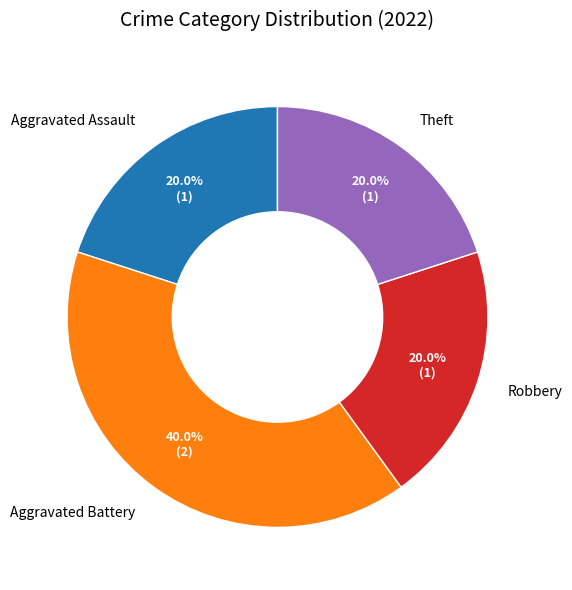

How many slices are in this pie chart?

4